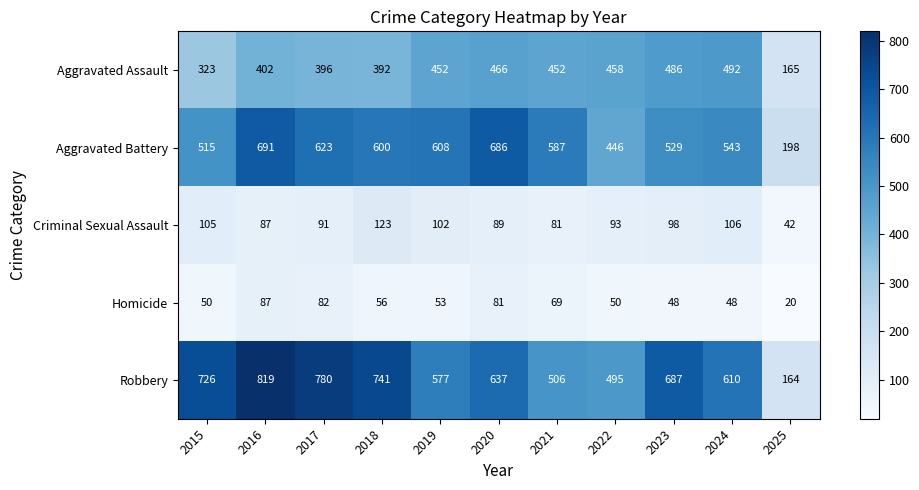

At how many categories does at least one series exceed 206?

10